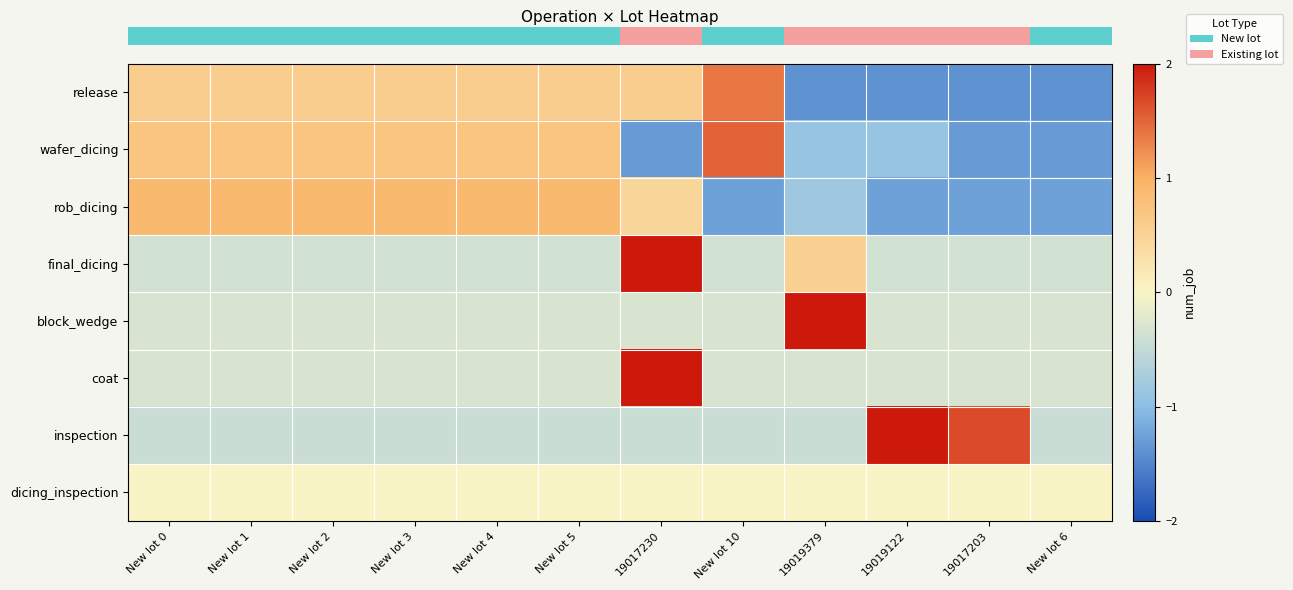

Reading left to right, transcribe all the data shown in this chart.

row_0: New lot 0=0.6	New lot 1=0.6	New lot 2=0.6	New lot 3=0.6	New lot 4=0.6	New lot 5=0.6	19017230=0.6	New lot 10=1.4	19019379=-1.4	19019122=-1.4	19017203=-1.4	New lot 6=-1.4
row_1: New lot 0=0.7	New lot 1=0.7	New lot 2=0.7	New lot 3=0.7	New lot 4=0.7	New lot 5=0.7	19017230=-1.3	New lot 10=1.5	19019379=-0.9	19019122=-0.9	19017203=-1.3	New lot 6=-1.3
row_2: New lot 0=0.9	New lot 1=0.9	New lot 2=0.9	New lot 3=0.9	New lot 4=0.9	New lot 5=0.9	19017230=0.5	New lot 10=-1.3	19019379=-0.8	19019122=-1.3	19017203=-1.3	New lot 6=-1.3
row_3: New lot 0=-0.4	New lot 1=-0.4	New lot 2=-0.4	New lot 3=-0.4	New lot 4=-0.4	New lot 5=-0.4	19017230=3.2	New lot 10=-0.4	19019379=0.5	19019122=-0.4	19017203=-0.4	New lot 6=-0.4
row_4: New lot 0=-0.3	New lot 1=-0.3	New lot 2=-0.3	New lot 3=-0.3	New lot 4=-0.3	New lot 5=-0.3	19017230=-0.3	New lot 10=-0.3	19019379=3.3	19019122=-0.3	19017203=-0.3	New lot 6=-0.3
row_5: New lot 0=-0.3	New lot 1=-0.3	New lot 2=-0.3	New lot 3=-0.3	New lot 4=-0.3	New lot 5=-0.3	19017230=3.3	New lot 10=-0.3	19019379=-0.3	19019122=-0.3	19017203=-0.3	New lot 6=-0.3
row_6: New lot 0=-0.4	New lot 1=-0.4	New lot 2=-0.4	New lot 3=-0.4	New lot 4=-0.4	New lot 5=-0.4	19017230=-0.4	New lot 10=-0.4	19019379=-0.4	19019122=2.7	19017203=1.7	New lot 6=-0.4
row_7: New lot 0=0.0	New lot 1=0.0	New lot 2=0.0	New lot 3=0.0	New lot 4=0.0	New lot 5=0.0	19017230=0.0	New lot 10=0.0	19019379=0.0	19019122=0.0	19017203=0.0	New lot 6=0.0